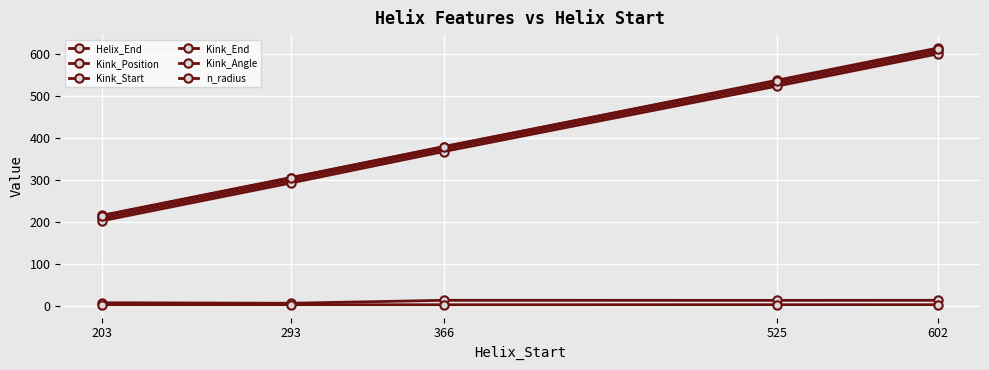

True or false: Kink_End has a value of 379.0 at 366.

True